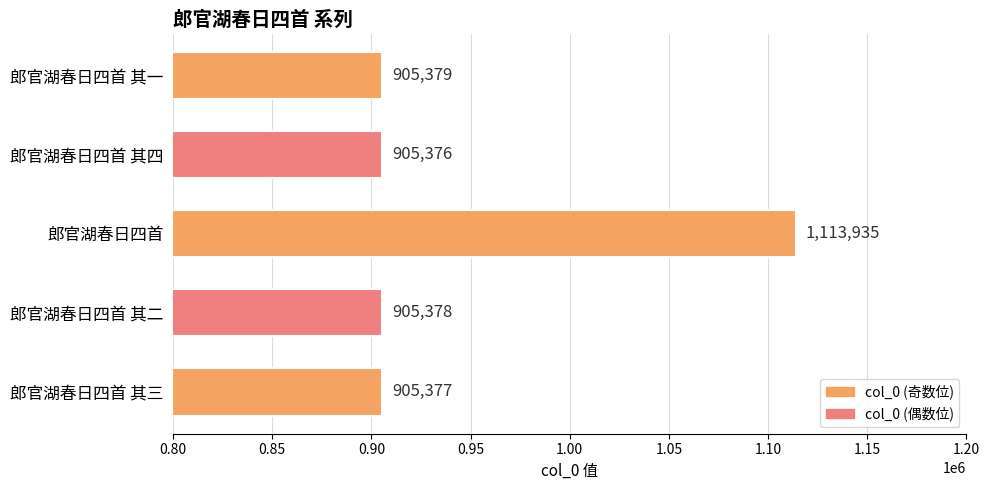

True or false: the data shows 905378 at 郎官湖春日四首 其二.

True